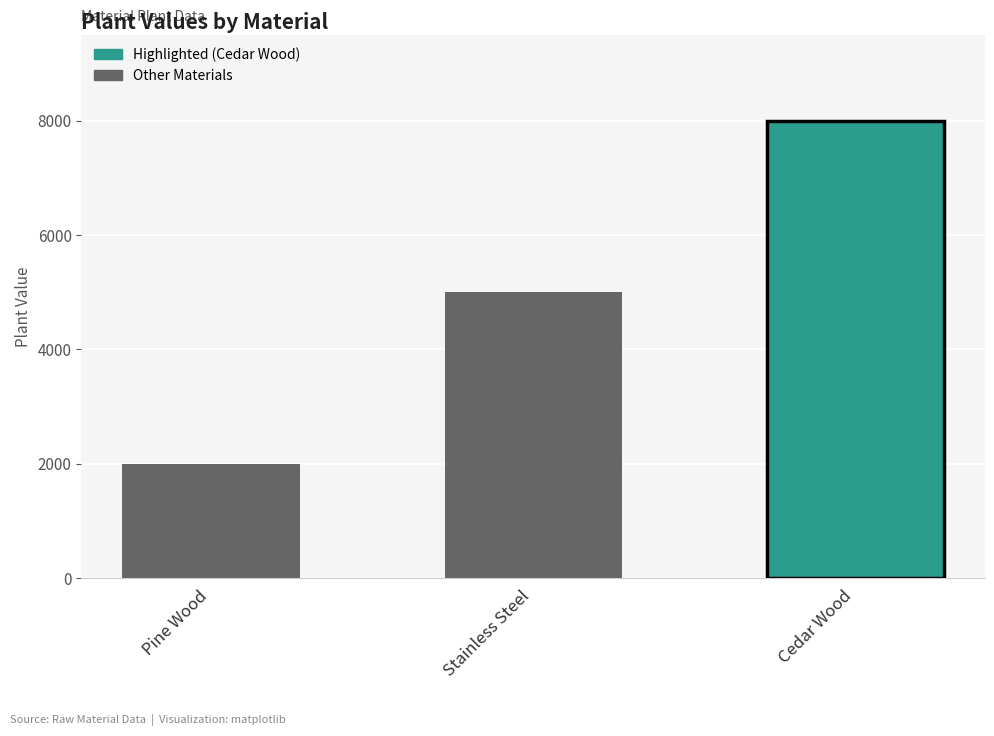

Count the number of categories in the chart.

3